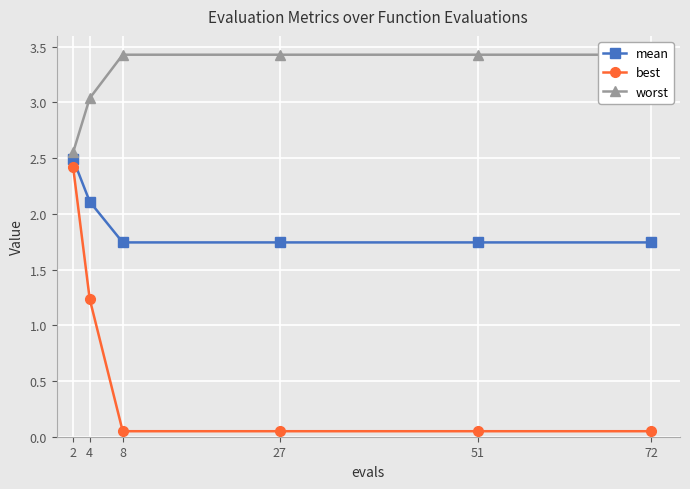

Which series has the largest range (max minus min)?

best